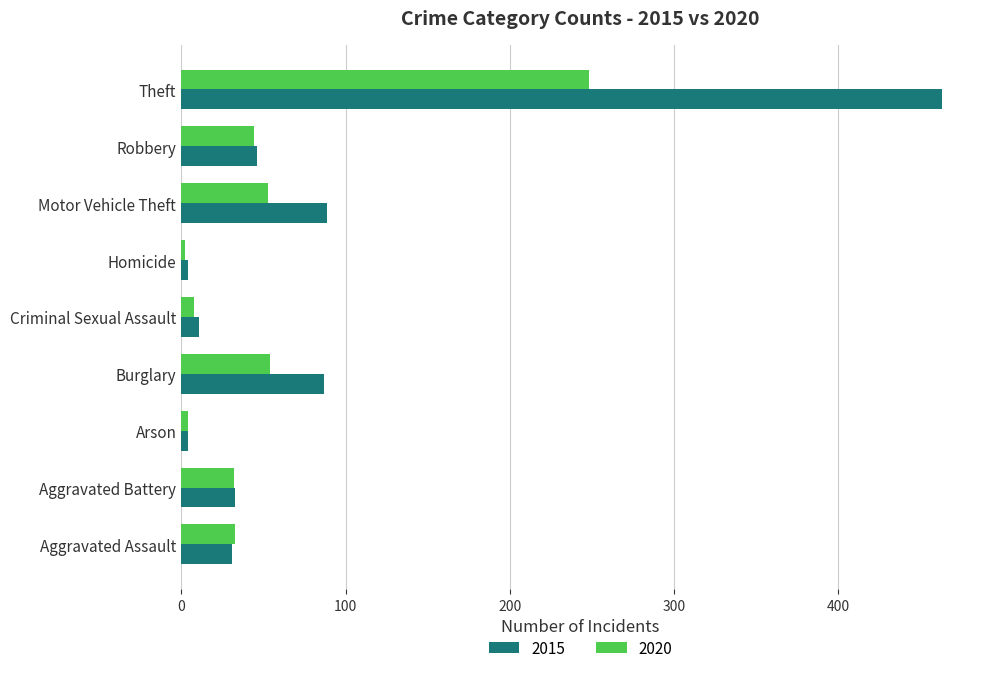

What is the average value of the 2020 series?

53